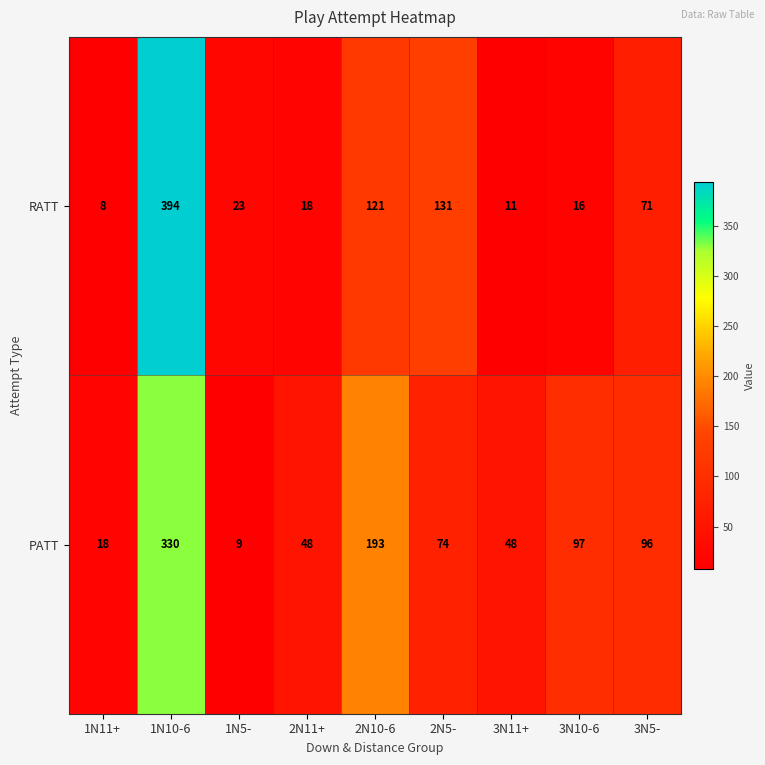

What is the total value across all series at 1N5-?

32